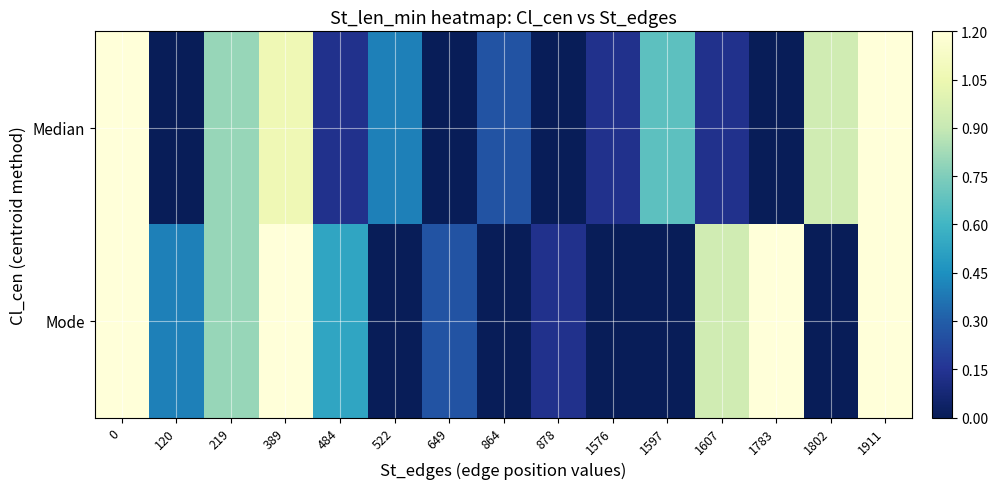

List the series in order of their peak value, lowest first.

Median, Mode